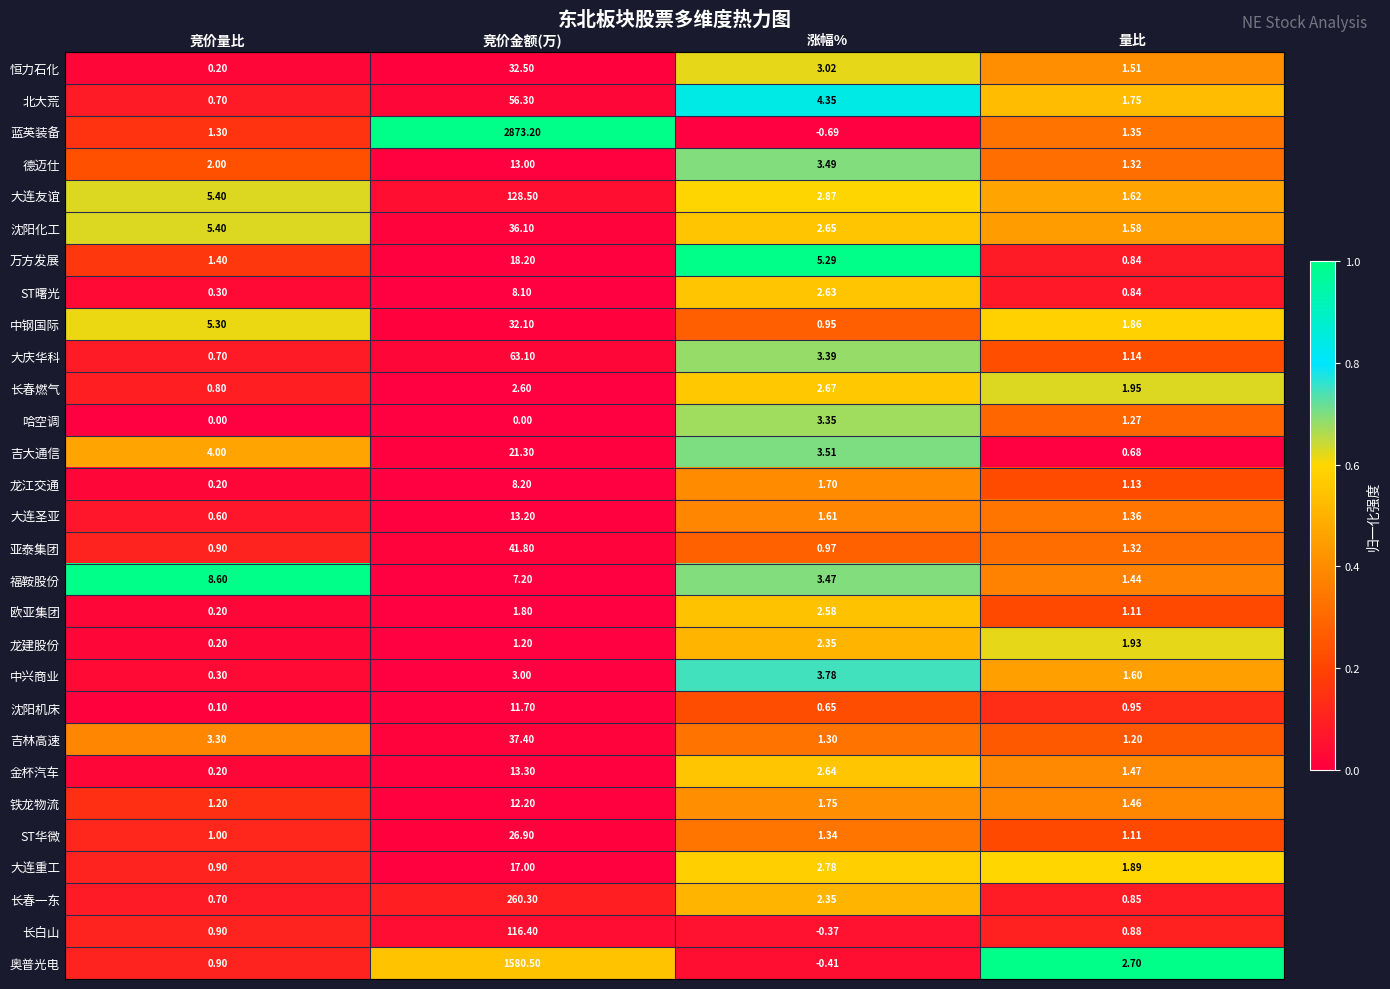

Rank the series by their maximum value, from highest to lowest.

蓝英装备, 奥普光电, 长春一东, 大连友谊, 长白山, 大庆华科, 北大荒, 亚泰集团, 吉林高速, 沈阳化工, 恒力石化, 中钢国际, ST华微, 吉大通信, 万方发展, 大连重工, 金杯汽车, 大连圣亚, 德迈仕, 铁龙物流, 沈阳机床, 福鞍股份, 龙江交通, ST曙光, 中兴商业, 哈空调, 长春燃气, 欧亚集团, 龙建股份